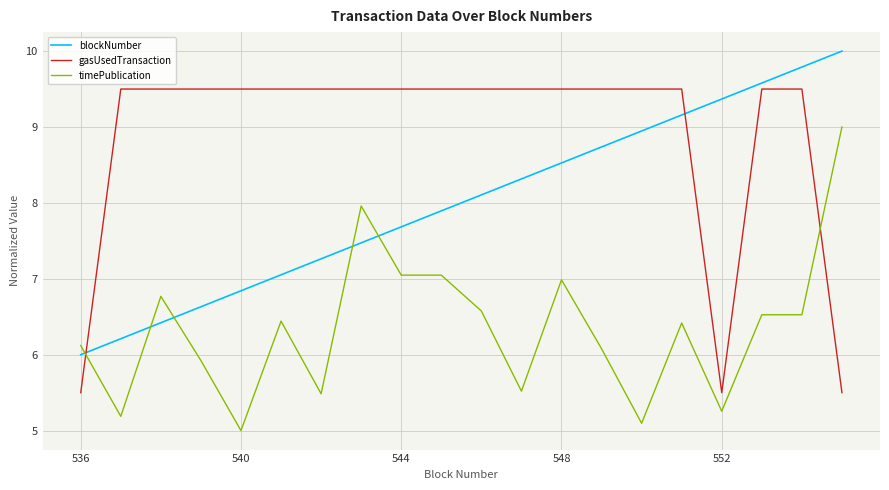

Does the chart display data point markers on the line(s)?

No